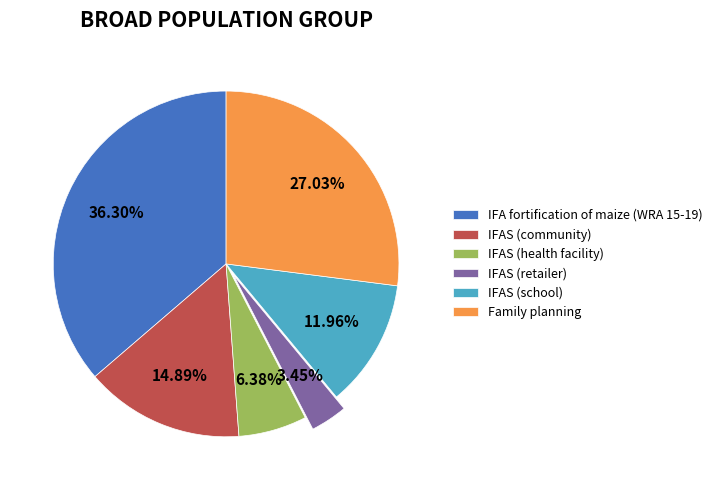

Which has a higher value, IFAS (community) or IFA fortification of maize (WRA 15-19)?

IFA fortification of maize (WRA 15-19)